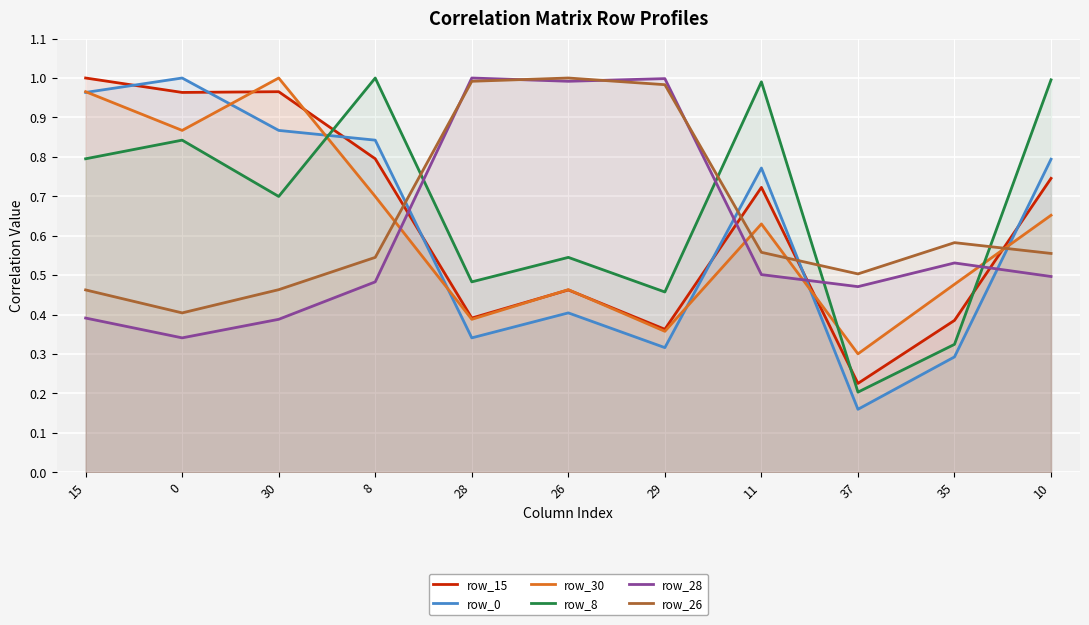

True or false: row_28 has more than 1 interior local peaks.

True